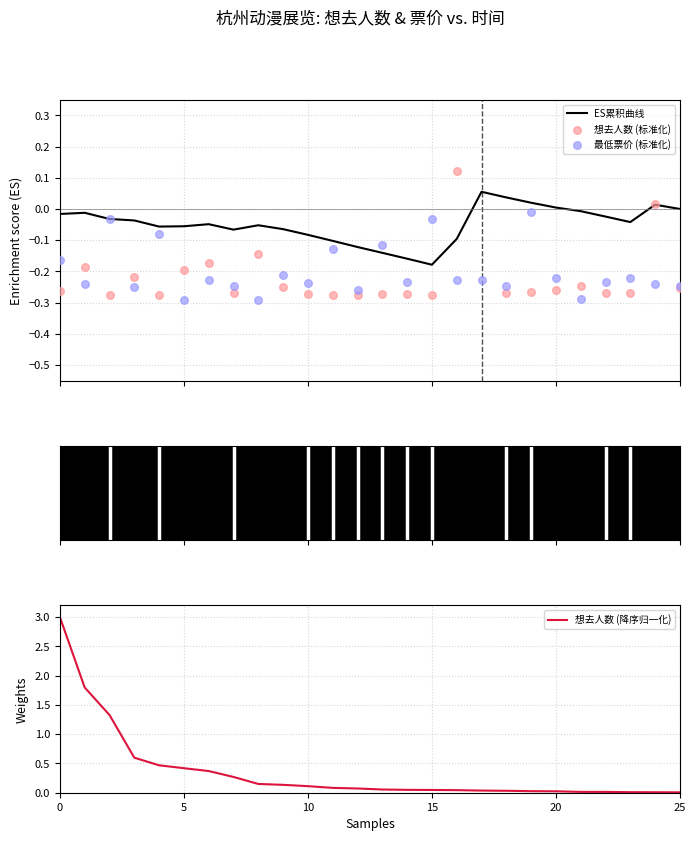

Which series reaches the maximum Y coordinate?

想去人数 (降序归一化)